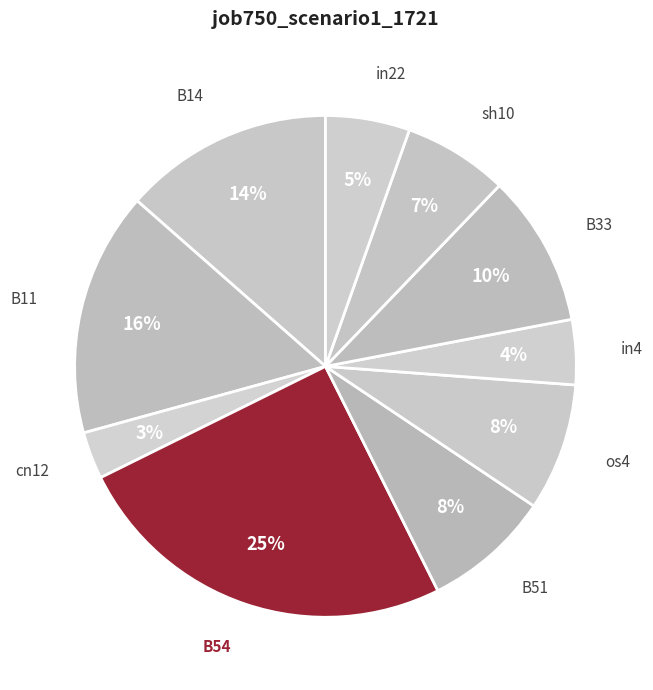

To the nearest percent, what is the difference between the largest and smallest slice percentages?

22%